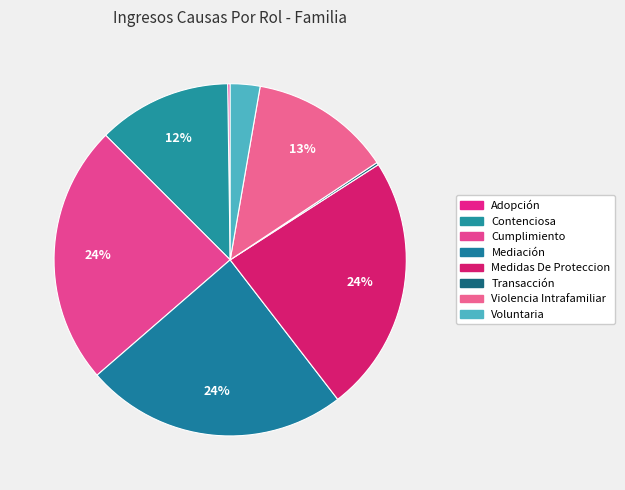

What is the largest slice in the pie chart?

Mediación